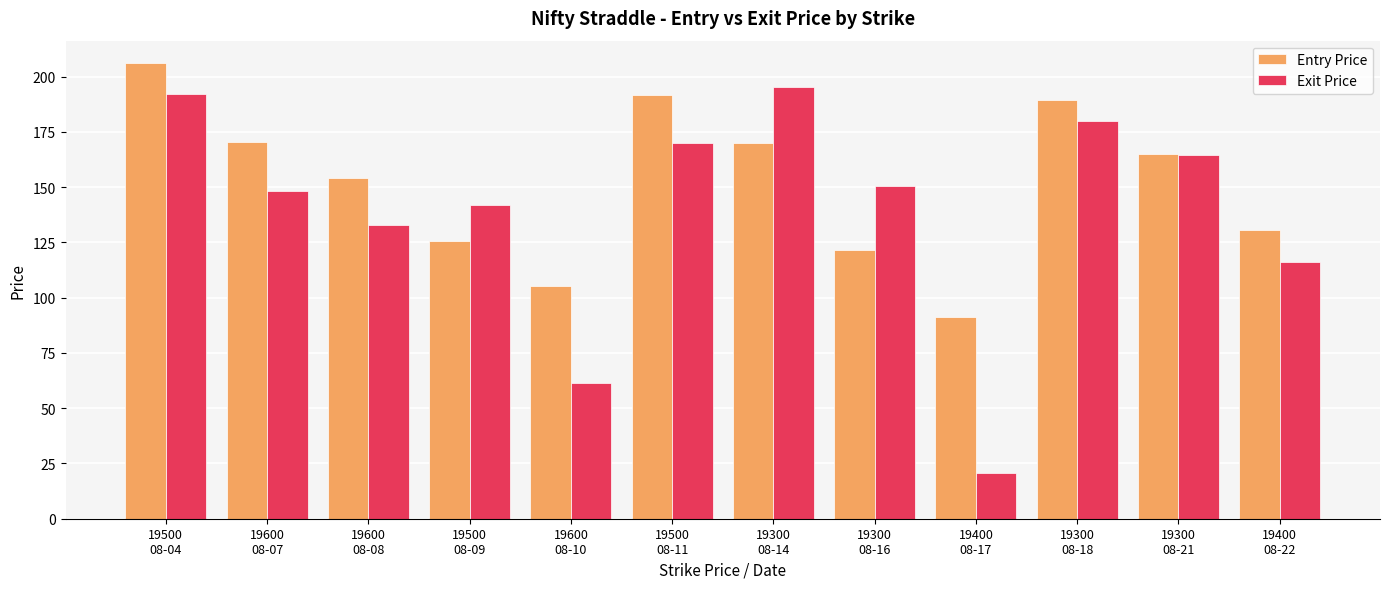

How many series are shown in this chart?

2